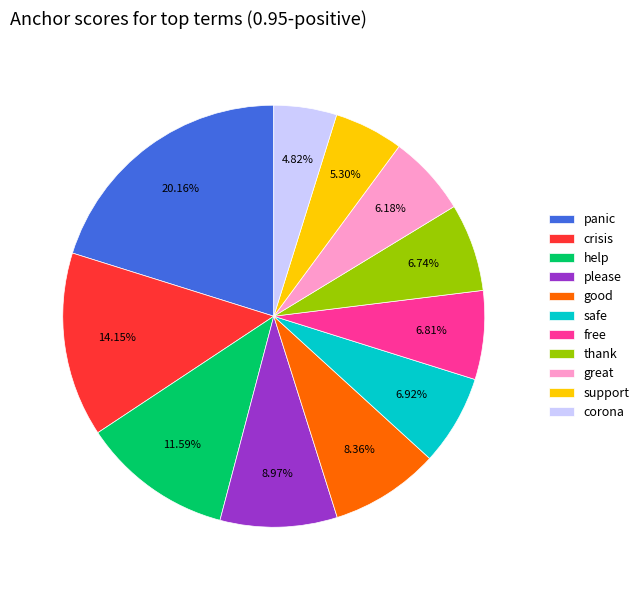

What percentage is the corona slice, to the nearest percent?

5%